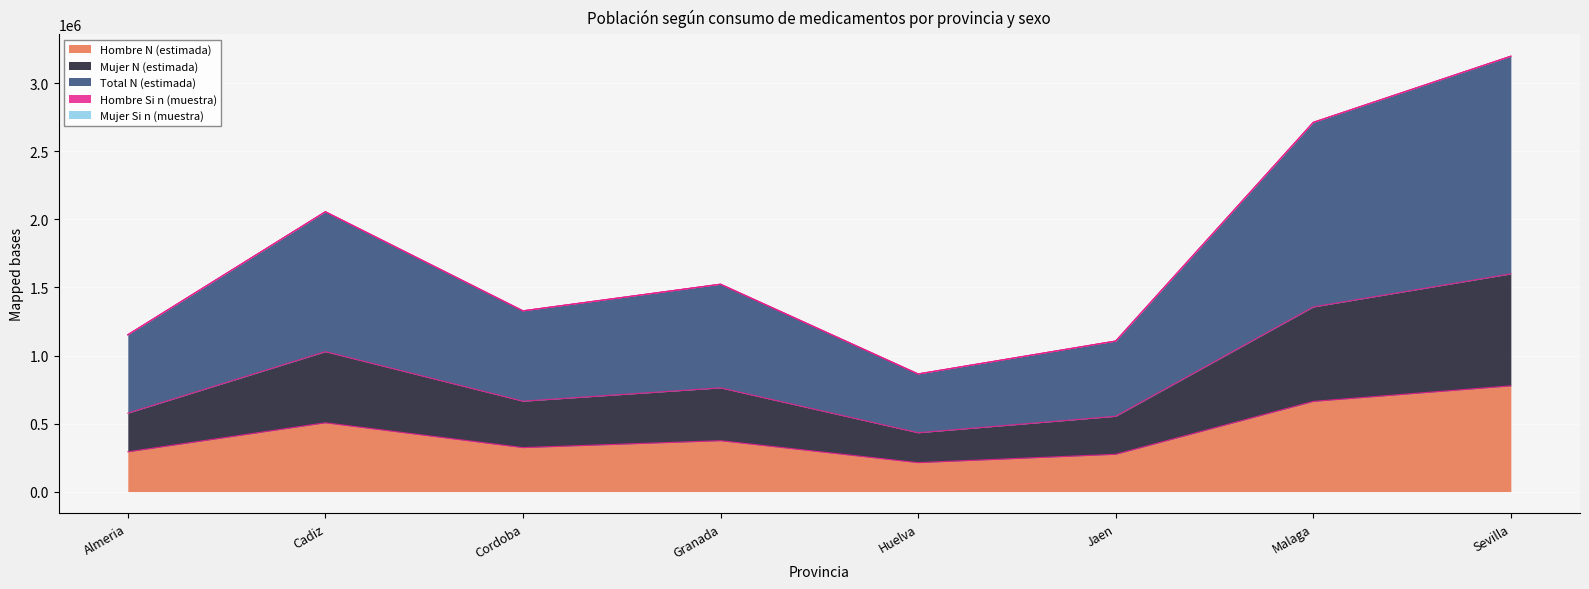

True or false: Mujer N (estimada) has more than 0 interior local peaks.

True